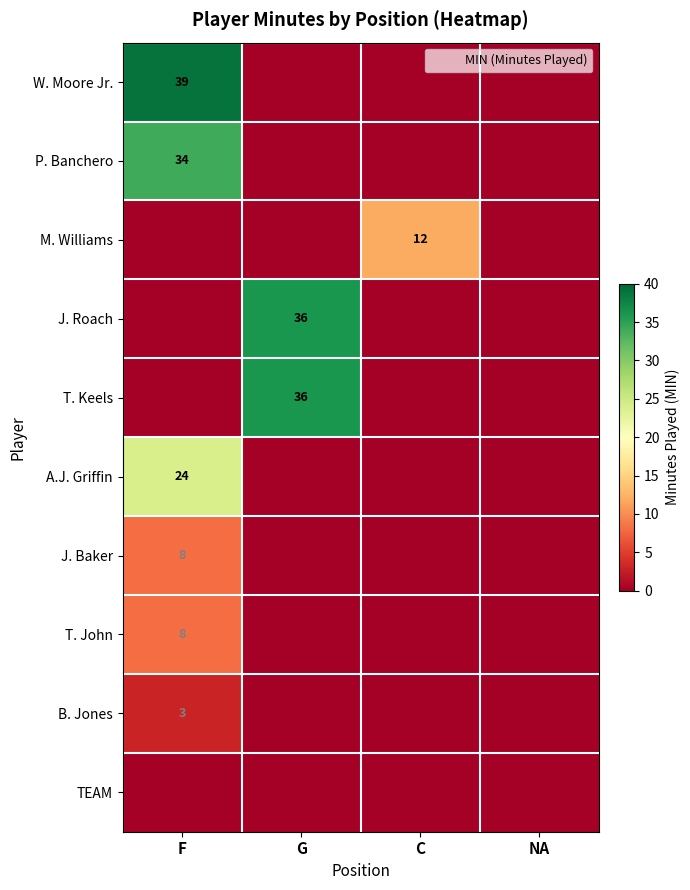

At which category is the sum across all series the highest?

F